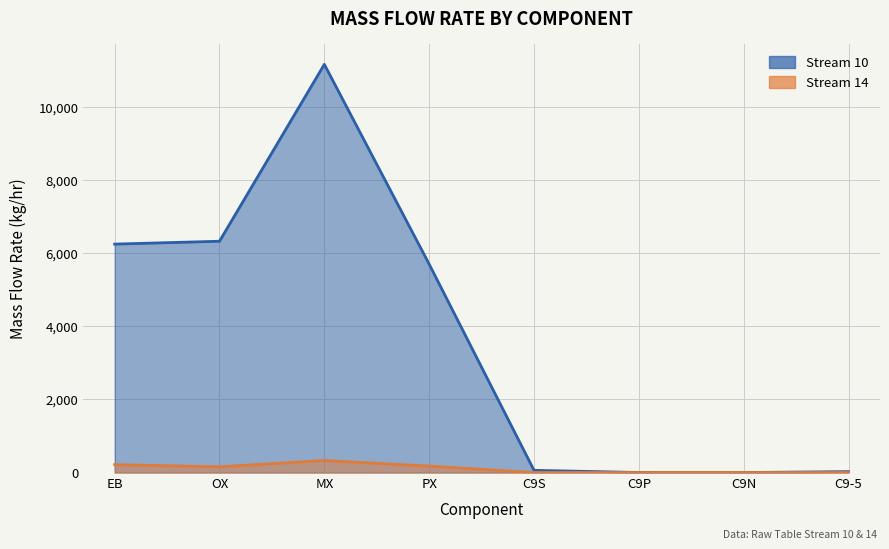

Reading right to left, what are all the values shown in this chart?

Stream 10: 24.6	0.3	1.1	60.1	5698.7	11164.3	6326.3	6247.6
Stream 14: 0.4	0.0	0.0	0.3	175.9	330.7	156.4	216.2